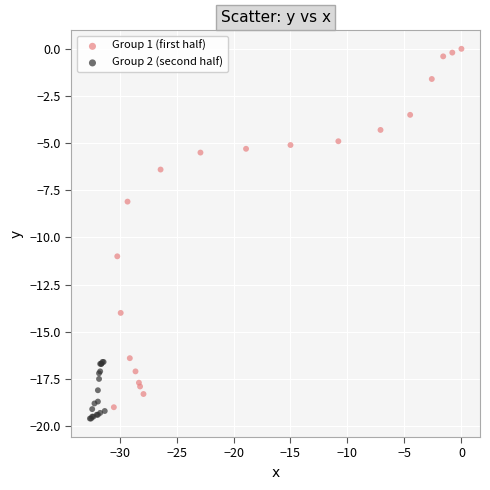

What are all the series names shown in the legend?

Group 1 (first half), Group 2 (second half)